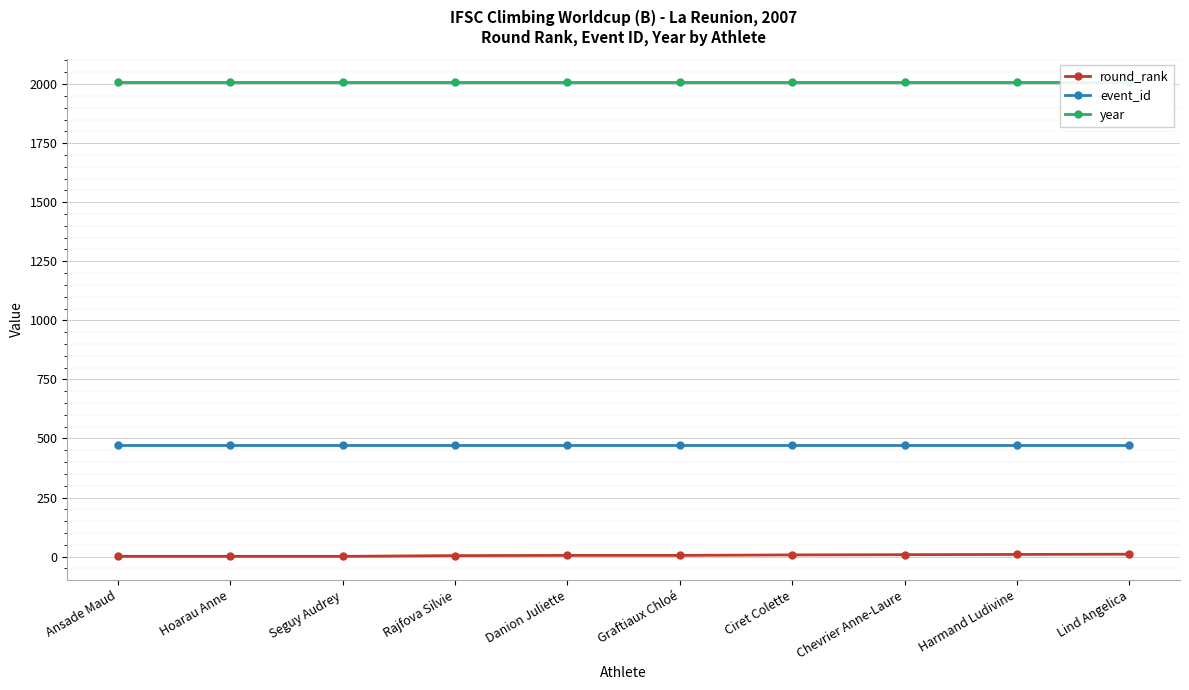

How many lines are shown in the chart?

3